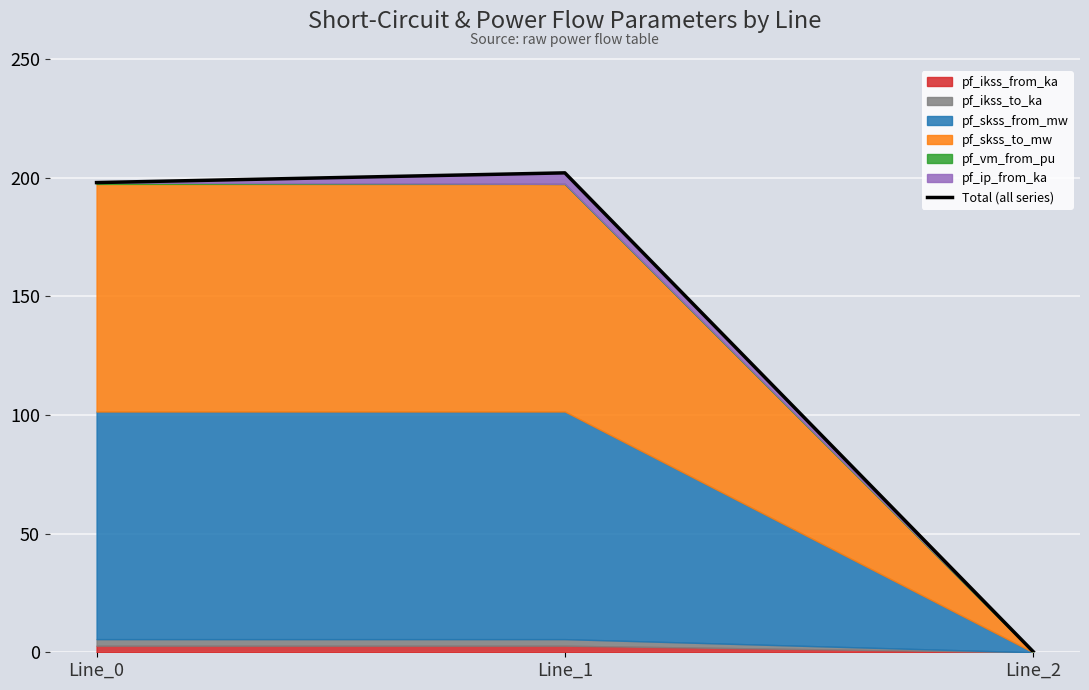

Is it true that the value at Line_0 is 328.1?

False